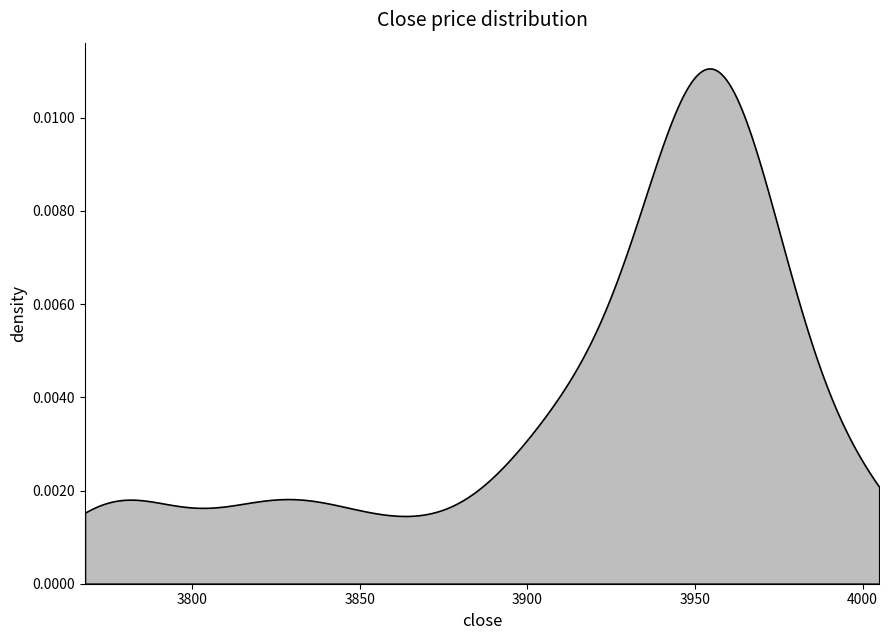

The value at 3 is 5340. True or false?

False